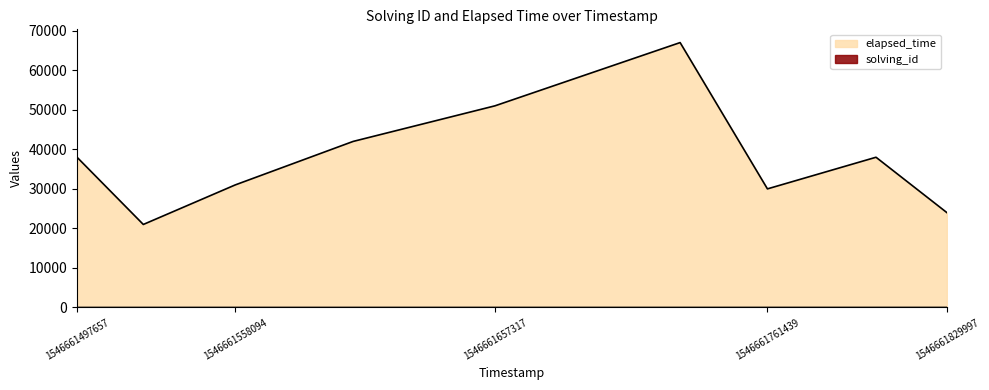

Between 1546661603144 and 1546661761439, which series saw the biggest shift?

elapsed_time